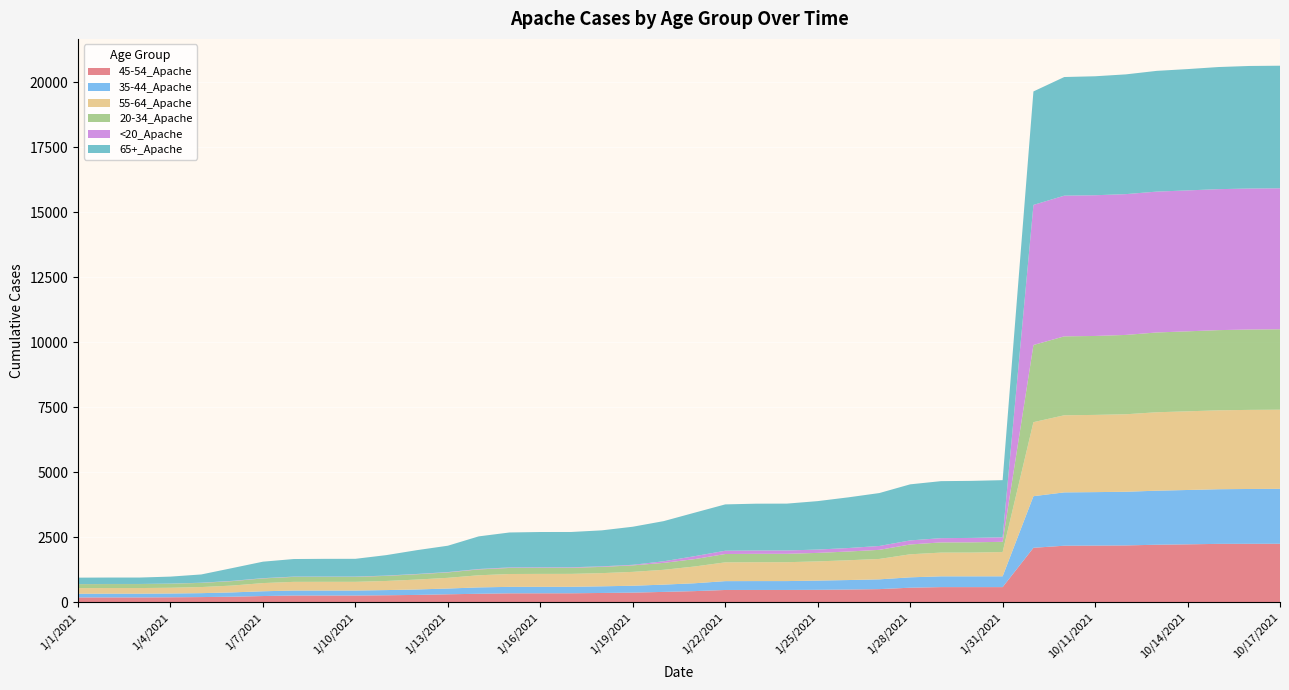

Reading left to right, extract all data points from this chart.

45-54_Apache: 1/1/2021=183	1/2/2021=184	1/3/2021=184	1/4/2021=189	1/5/2021=197	1/6/2021=211	1/7/2021=237	1/8/2021=257	1/9/2021=257	1/10/2021=257	1/11/2021=267	1/12/2021=280	1/13/2021=304	1/14/2021=324	1/15/2021=341	1/16/2021=342	1/17/2021=343	1/18/2021=355	1/19/2021=368	1/20/2021=396	1/21/2021=426	1/22/2021=470	1/23/2021=471	1/24/2021=471	1/25/2021=476	1/26/2021=487	1/27/2021=503	1/28/2021=557	1/29/2021=580	1/30/2021=580	1/31/2021=580	10/1/2021=2092	10/10/2021=2172	10/11/2021=2177	10/12/2021=2183	10/13/2021=2210	10/14/2021=2225	10/15/2021=2243	10/16/2021=2245	10/17/2021=2247
35-44_Apache: 1/1/2021=142	1/2/2021=144	1/3/2021=144	1/4/2021=146	1/5/2021=151	1/6/2021=166	1/7/2021=183	1/8/2021=192	1/9/2021=192	1/10/2021=192	1/11/2021=199	1/12/2021=210	1/13/2021=222	1/14/2021=245	1/15/2021=249	1/16/2021=249	1/17/2021=249	1/18/2021=256	1/19/2021=265	1/20/2021=280	1/21/2021=302	1/22/2021=340	1/23/2021=341	1/24/2021=341	1/25/2021=355	1/26/2021=365	1/27/2021=376	1/28/2021=399	1/29/2021=415	1/30/2021=415	1/31/2021=416	10/1/2021=1985	10/10/2021=2051	10/11/2021=2056	10/12/2021=2064	10/13/2021=2078	10/14/2021=2090	10/15/2021=2101	10/16/2021=2109	10/17/2021=2112
55-64_Apache: 1/1/2021=216	1/2/2021=216	1/3/2021=216	1/4/2021=220	1/5/2021=234	1/6/2021=262	1/7/2021=315	1/8/2021=333	1/9/2021=334	1/10/2021=334	1/11/2021=350	1/12/2021=380	1/13/2021=411	1/14/2021=466	1/15/2021=494	1/16/2021=497	1/17/2021=497	1/18/2021=507	1/19/2021=533	1/20/2021=569	1/21/2021=644	1/22/2021=722	1/23/2021=725	1/24/2021=726	1/25/2021=738	1/26/2021=761	1/27/2021=784	1/28/2021=886	1/29/2021=912	1/30/2021=913	1/31/2021=932	10/1/2021=2846	10/10/2021=2965	10/11/2021=2969	10/12/2021=2980	10/13/2021=3016	10/14/2021=3025	10/15/2021=3034	10/16/2021=3041	10/17/2021=3043
20-34_Apache: 1/1/2021=154	1/2/2021=154	1/3/2021=154	1/4/2021=157	1/5/2021=161	1/6/2021=171	1/7/2021=179	1/8/2021=192	1/9/2021=192	1/10/2021=192	1/11/2021=196	1/12/2021=205	1/13/2021=208	1/14/2021=225	1/15/2021=233	1/16/2021=233	1/17/2021=233	1/18/2021=240	1/19/2021=250	1/20/2021=267	1/21/2021=284	1/22/2021=321	1/23/2021=323	1/24/2021=323	1/25/2021=327	1/26/2021=336	1/27/2021=350	1/28/2021=378	1/29/2021=392	1/30/2021=394	1/31/2021=394	10/1/2021=2967	10/10/2021=3035	10/11/2021=3036	10/12/2021=3051	10/13/2021=3068	10/14/2021=3076	10/15/2021=3084	10/16/2021=3091	10/17/2021=3093
<20_Apache: 1/1/2021=3	1/2/2021=3	1/3/2021=3	1/4/2021=3	1/5/2021=6	1/6/2021=10	1/7/2021=10	1/8/2021=10	1/9/2021=10	1/10/2021=10	1/11/2021=11	1/12/2021=11	1/13/2021=13	1/14/2021=16	1/15/2021=21	1/16/2021=21	1/17/2021=21	1/18/2021=21	1/19/2021=22	1/20/2021=61	1/21/2021=112	1/22/2021=126	1/23/2021=128	1/24/2021=128	1/25/2021=128	1/26/2021=134	1/27/2021=149	1/28/2021=156	1/29/2021=163	1/30/2021=170	1/31/2021=174	10/1/2021=5387	10/10/2021=5410	10/11/2021=5411	10/12/2021=5414	10/13/2021=5417	10/14/2021=5419	10/15/2021=5421	10/16/2021=5421	10/17/2021=5421
65+_Apache: 1/1/2021=246	1/2/2021=247	1/3/2021=247	1/4/2021=269	1/5/2021=318	1/6/2021=491	1/7/2021=634	1/8/2021=676	1/9/2021=682	1/10/2021=683	1/11/2021=787	1/12/2021=916	1/13/2021=1014	1/14/2021=1255	1/15/2021=1343	1/16/2021=1357	1/17/2021=1357	1/18/2021=1384	1/19/2021=1464	1/20/2021=1544	1/21/2021=1672	1/22/2021=1782	1/23/2021=1800	1/24/2021=1802	1/25/2021=1863	1/26/2021=1950	1/27/2021=2035	1/28/2021=2156	1/29/2021=2193	1/30/2021=2194	1/31/2021=2197	10/1/2021=4364	10/10/2021=4562	10/11/2021=4575	10/12/2021=4605	10/13/2021=4643	10/14/2021=4665	10/15/2021=4696	10/16/2021=4713	10/17/2021=4714